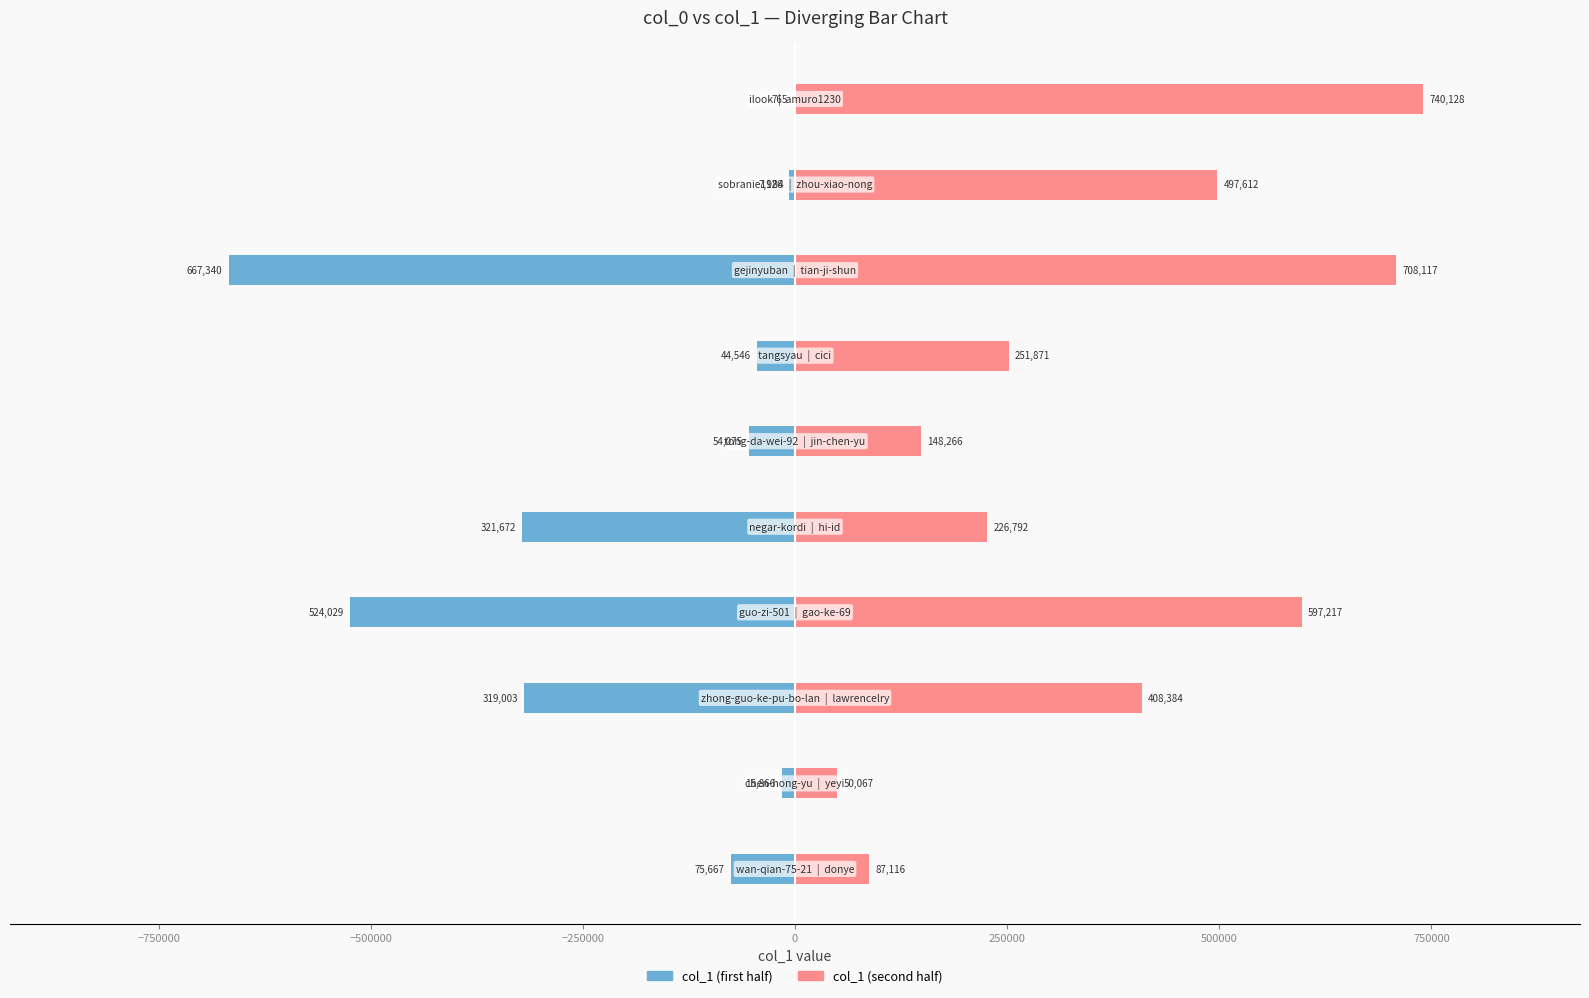

Which series has the largest range (max minus min)?

col_1 (second half)